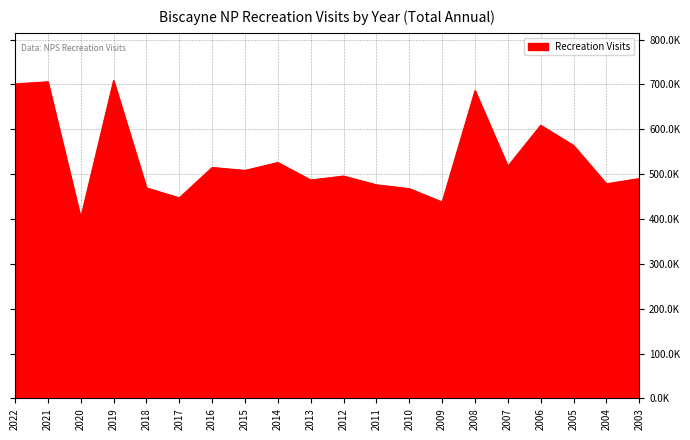

What is the ratio of the value at 2005 to the value at 2014?

1.1